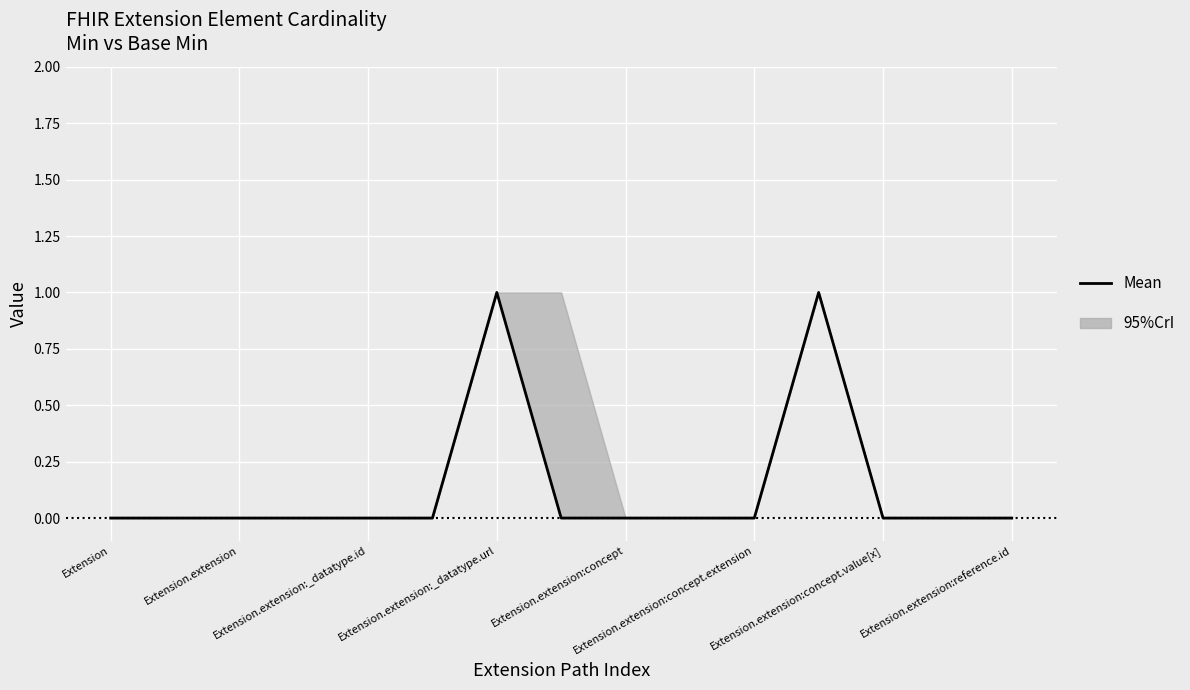

Between Extension.extension:_datatype.url and Extension.extension:concept.extension, which is larger?

Extension.extension:_datatype.url